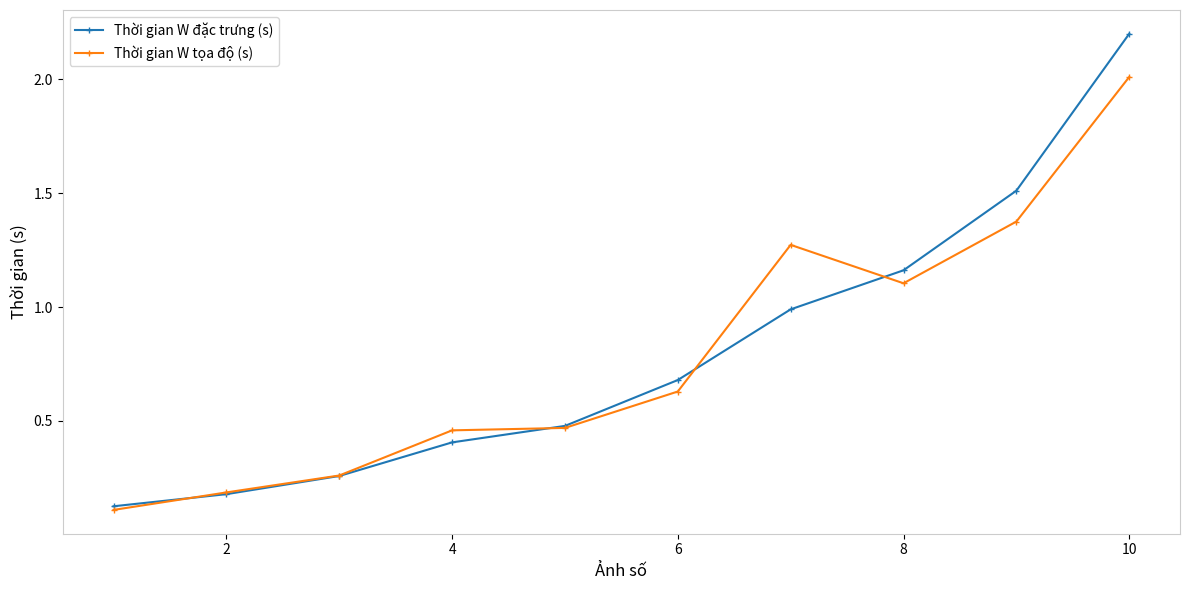

What is the value of the Thời gian W tọa độ (s) point at the 2nd from the left?

0.2